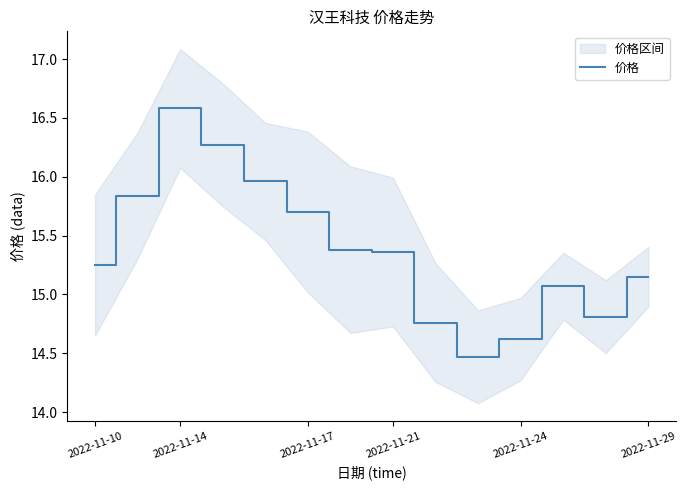

True or false: 价格 has a value of 3.7 at 2022-11-24.

False